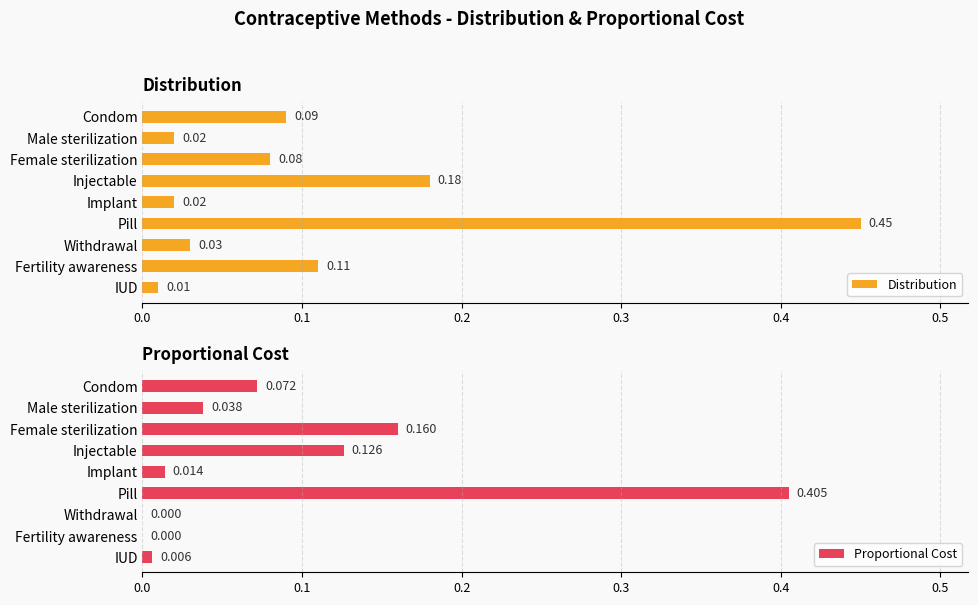

Which series has the widest spread of values?

Distribution